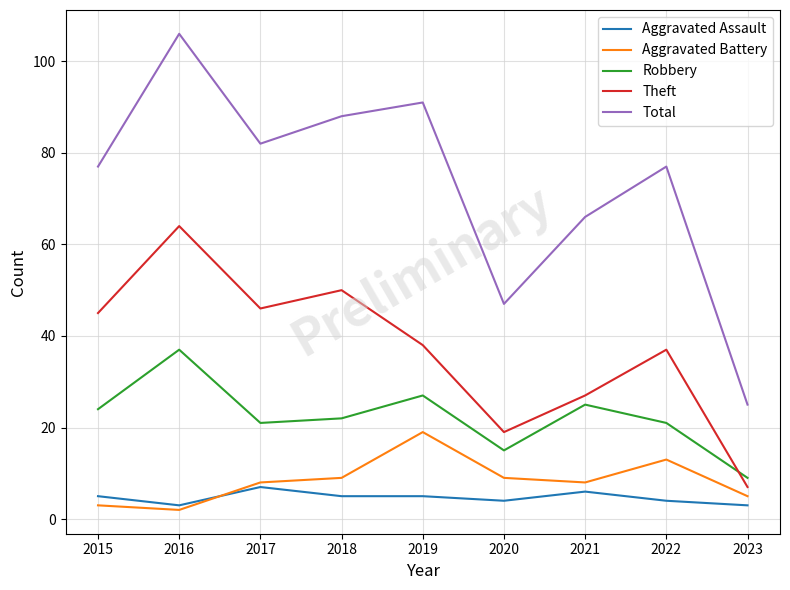

How many series are shown in this chart?

5